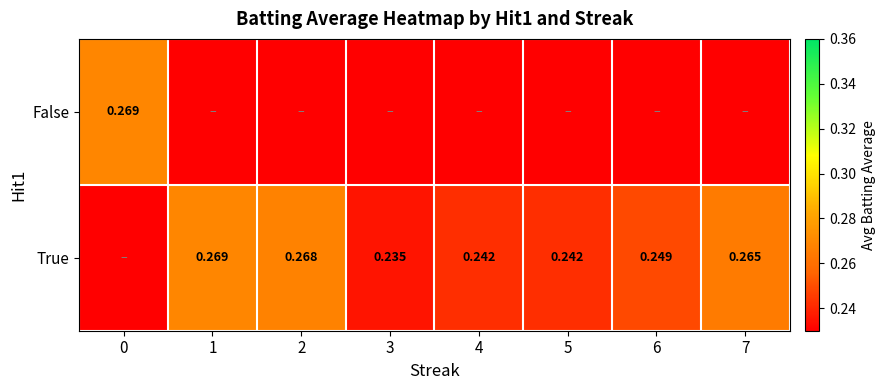

How many positive values does the False series have?

1